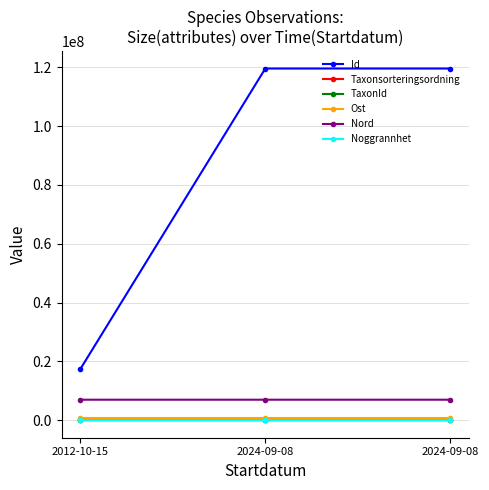

At 2024-09-08, list the series in order from smallest to largest.

Noggrannhet, TaxonId, Taxonsorteringsordning, Ost, Nord, Id